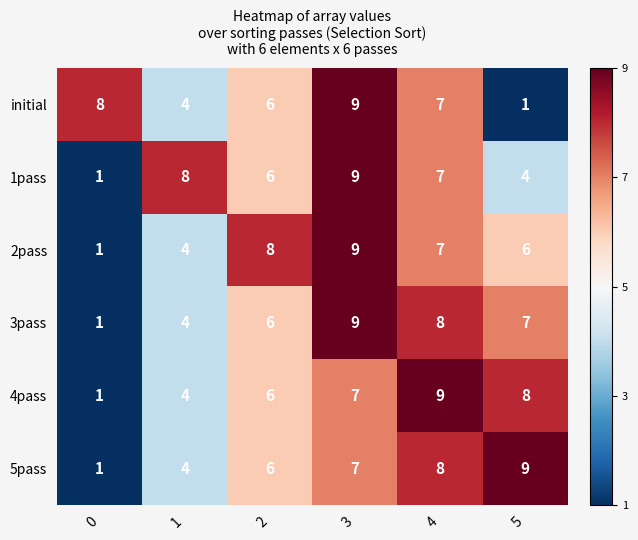

What is the greatest value displayed?

9